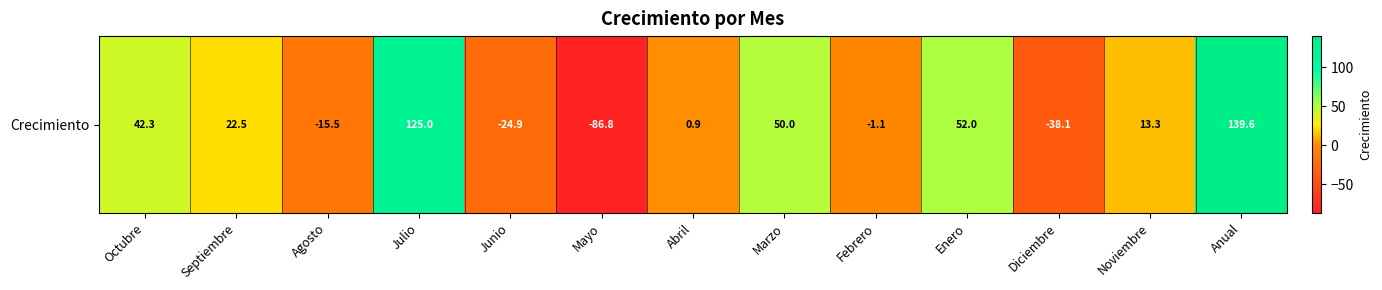

What is the sum of all values?

279.1